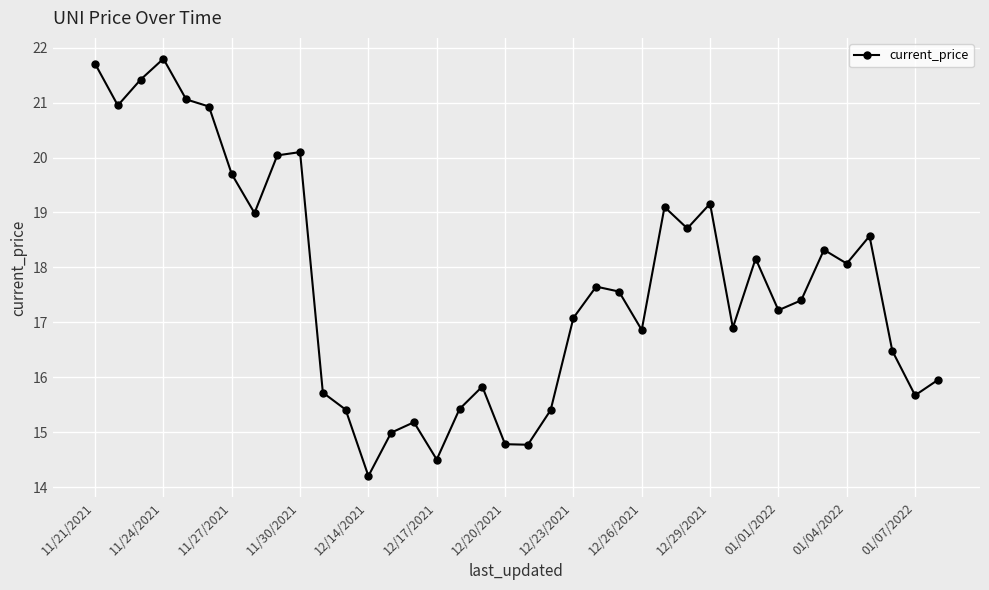

True or false: there are more than 2 points higher than both neighbors.

True